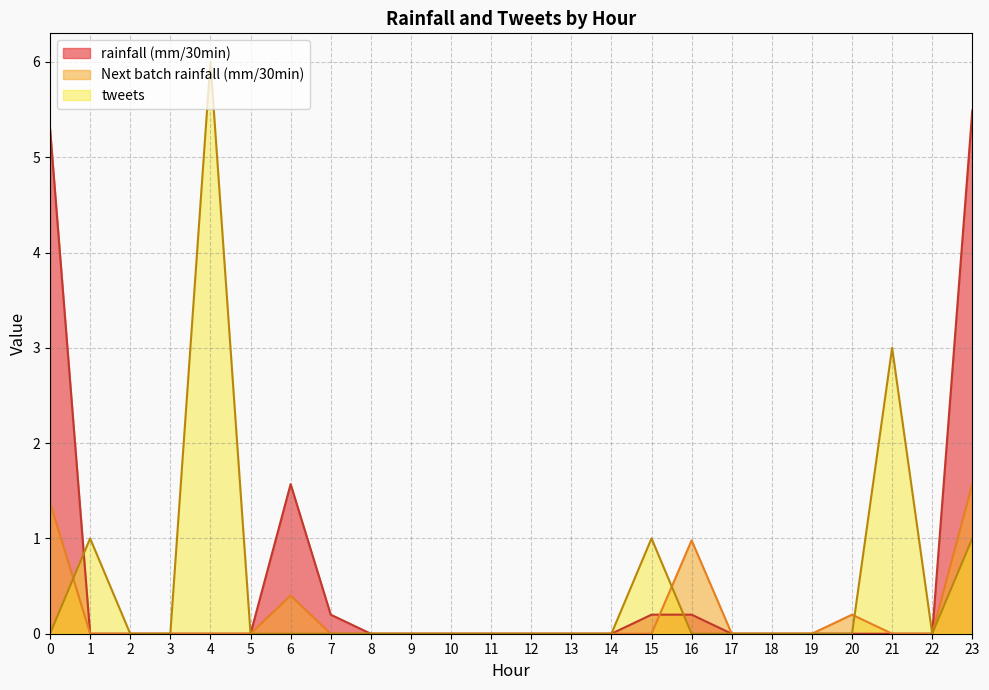

What is the spread (max minus min) of values at 22?

0.0